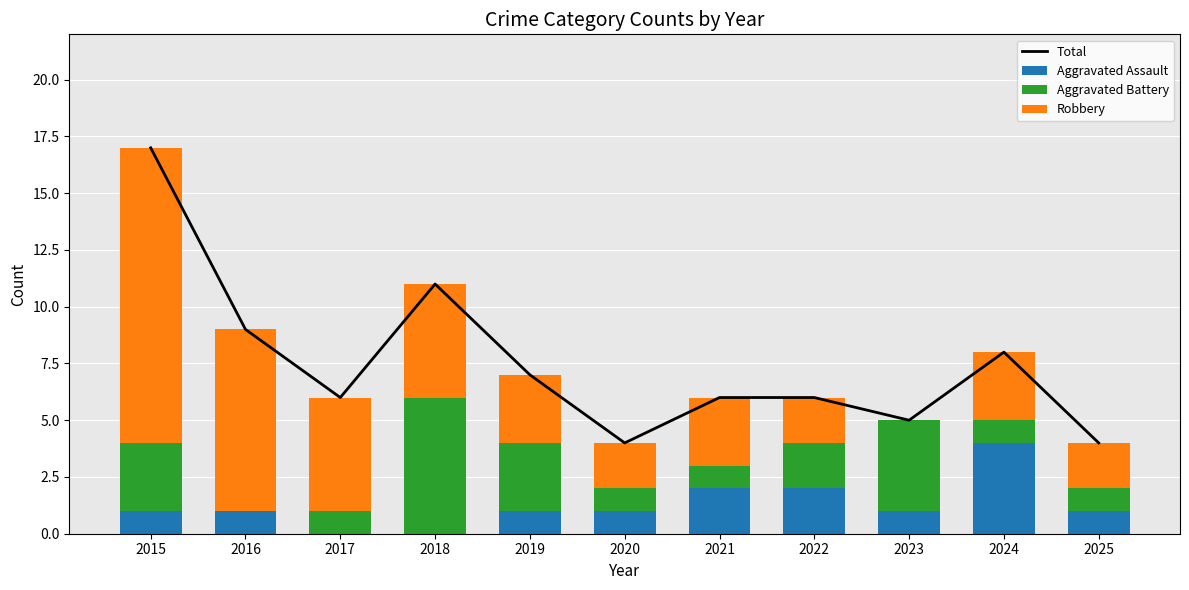

What is the difference between the maximum and minimum values in the Total series?

13